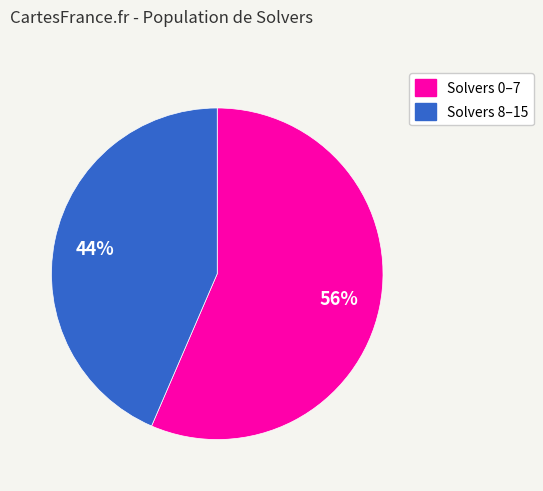

Is it true that Solvers 0–7 is 56% of the pie?

True